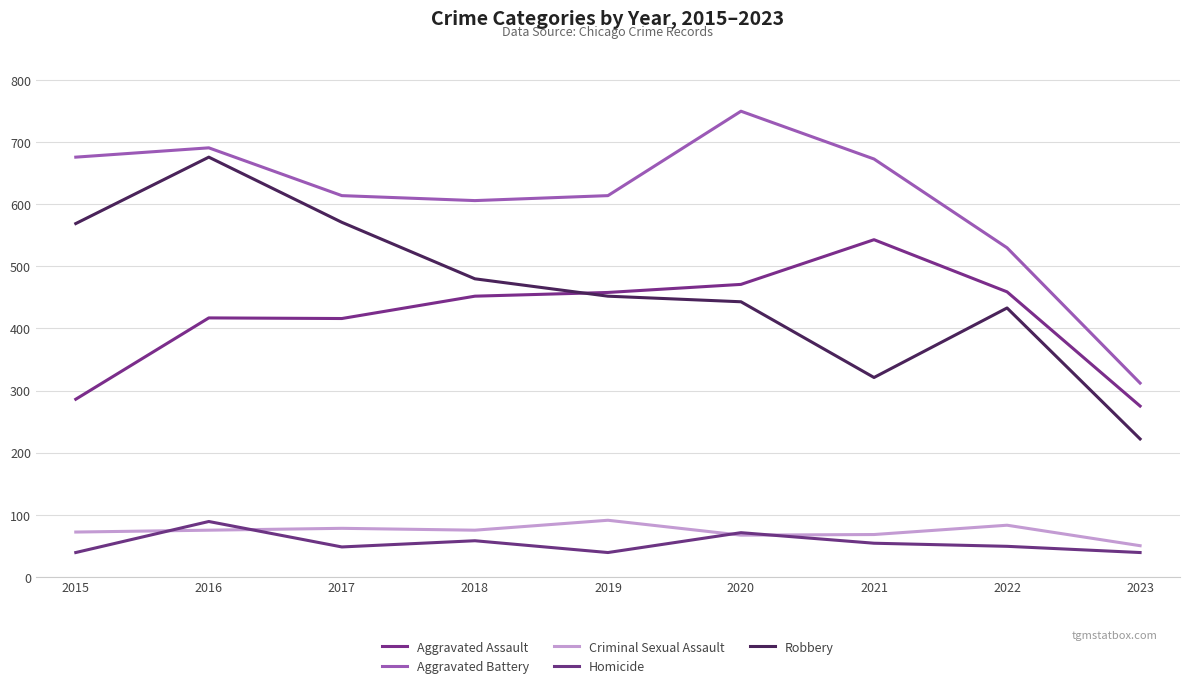

Does the chart display data point markers on the line(s)?

No